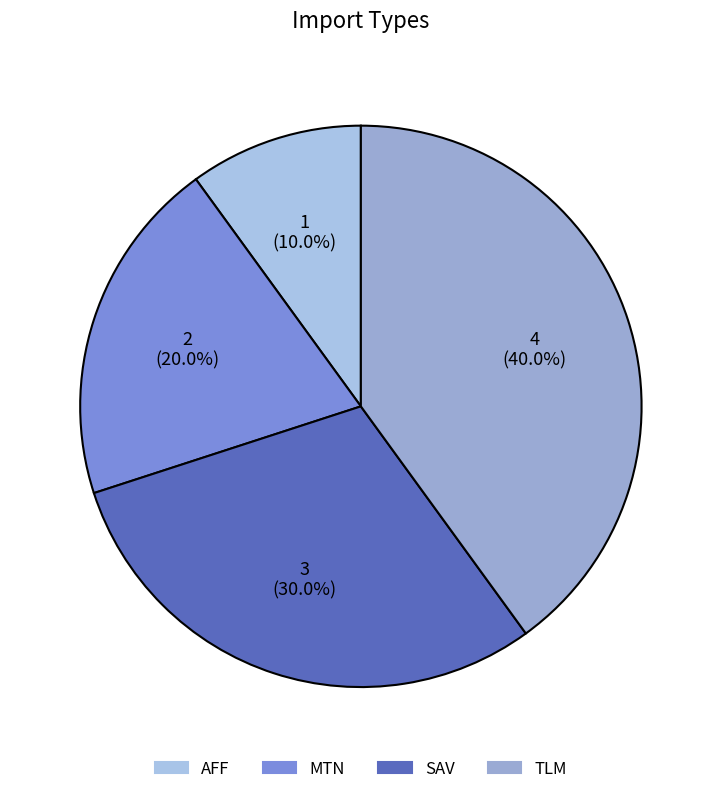

Does MTN represent more than half of the total?

No